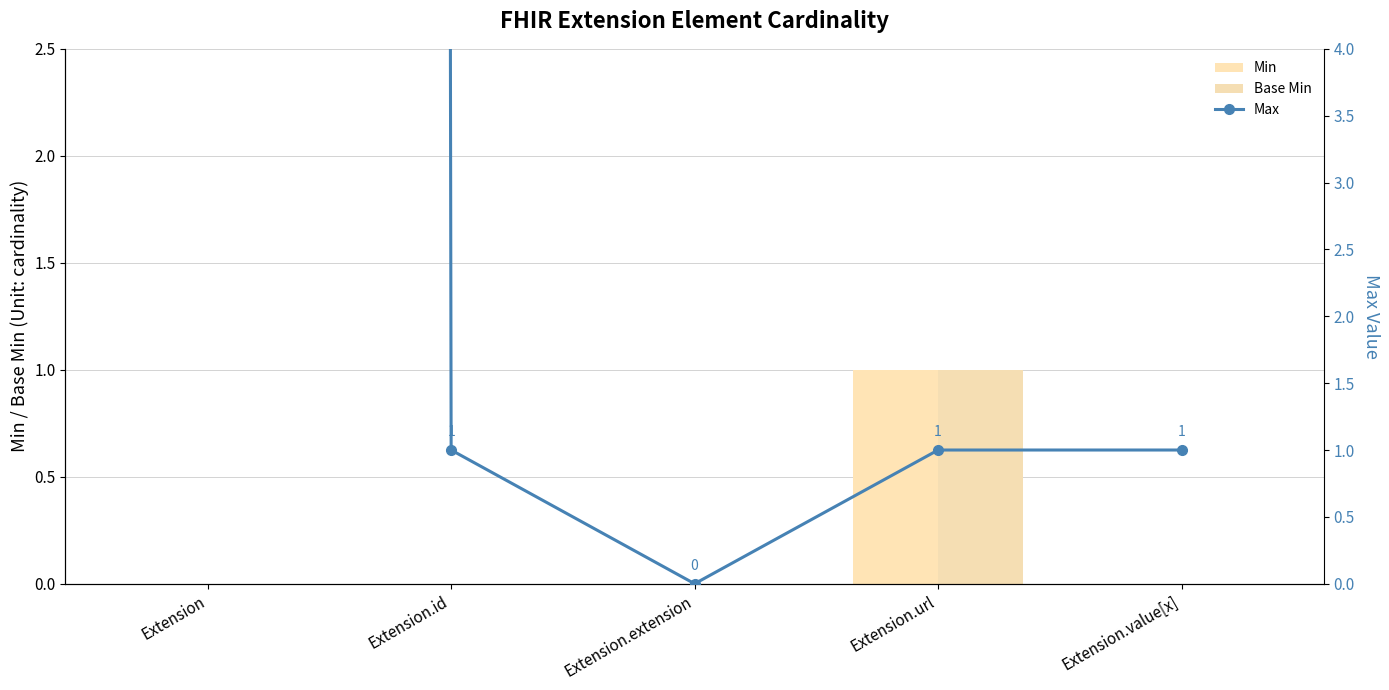

What value does the Min series have at Extension.url?

1